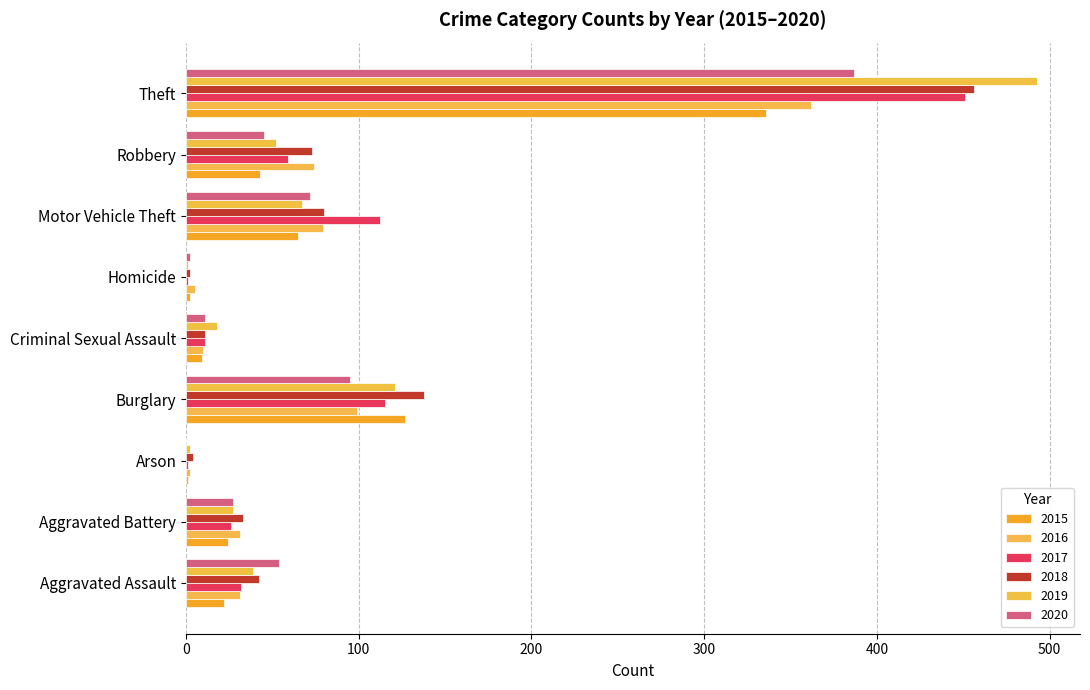

What position from the left is Theft?

9